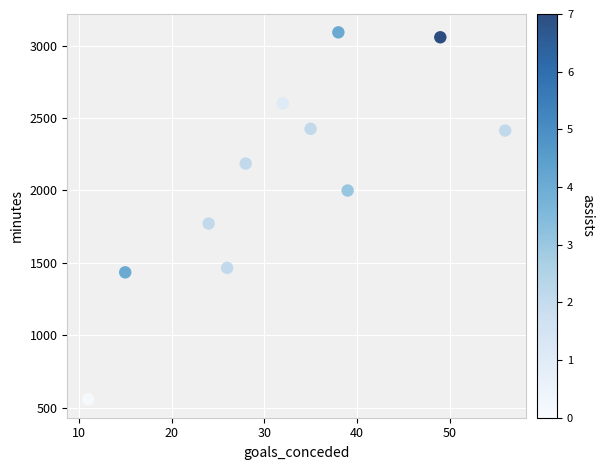

What Y value in the scatter plot is closest to 1824?

1771